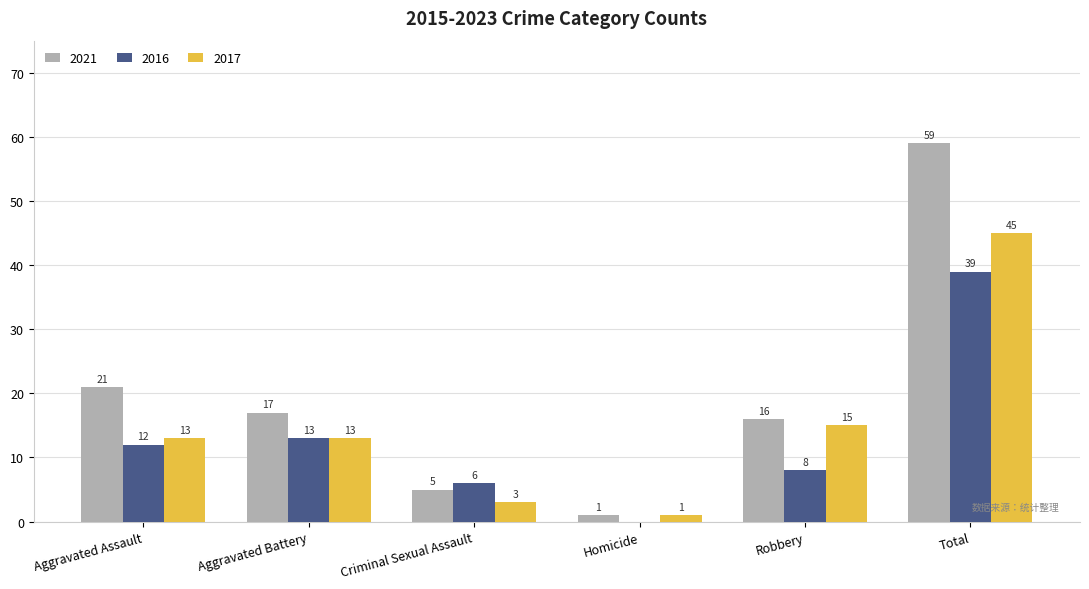

Between Criminal Sexual Assault and Robbery, which series saw the biggest shift?

2017